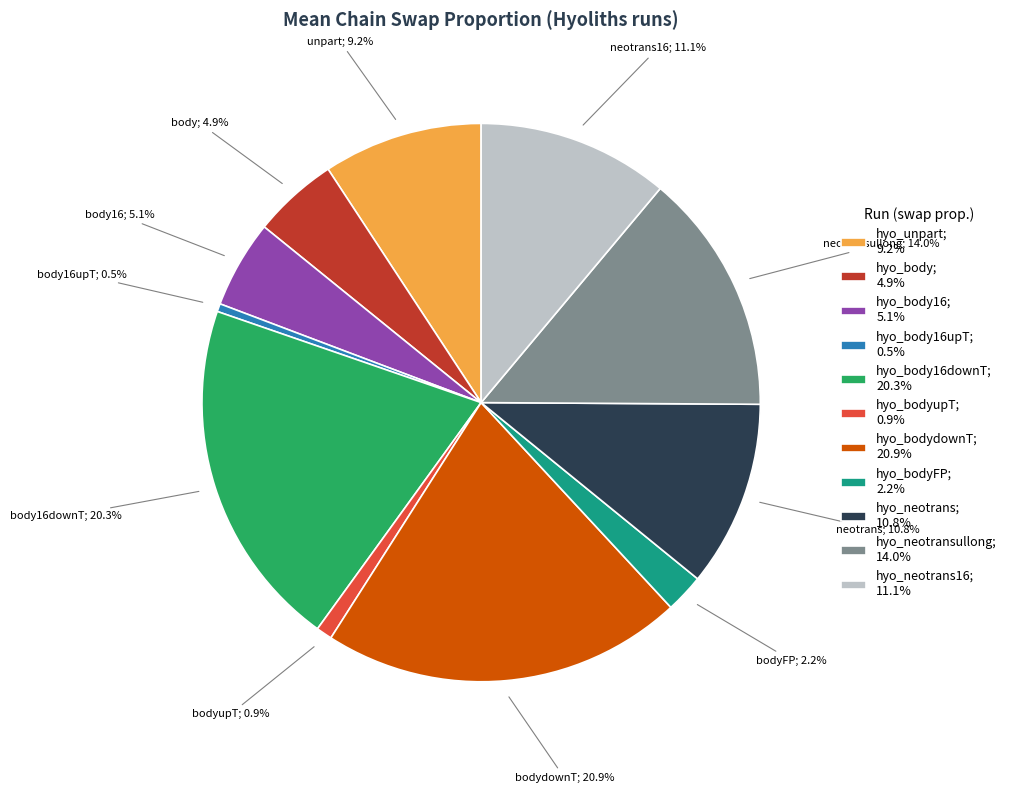

What is the largest slice in the pie chart?

hyo_bodydownT; 20.9%